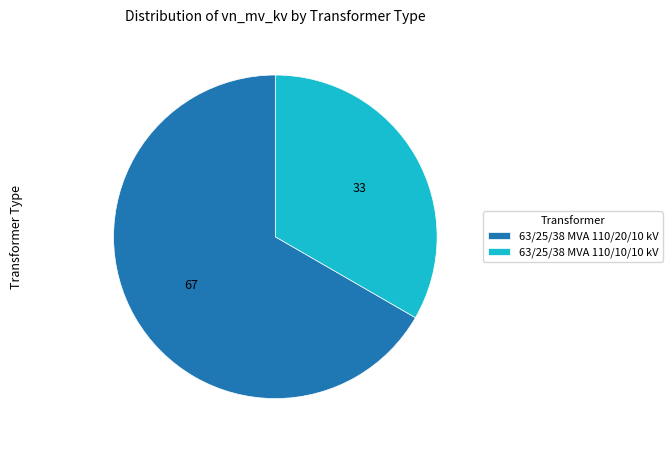

Rank the categories by value from lowest to highest.

63/25/38 MVA 110/10/10 kV, 63/25/38 MVA 110/20/10 kV